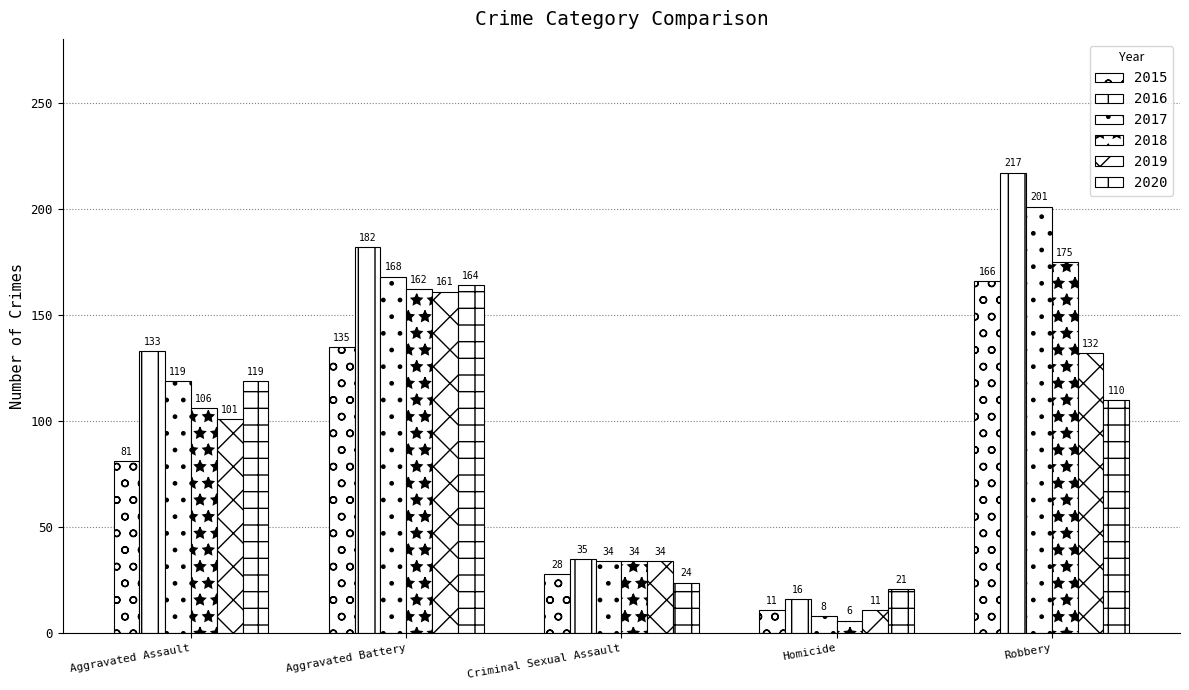

How many data points does each series have?

5